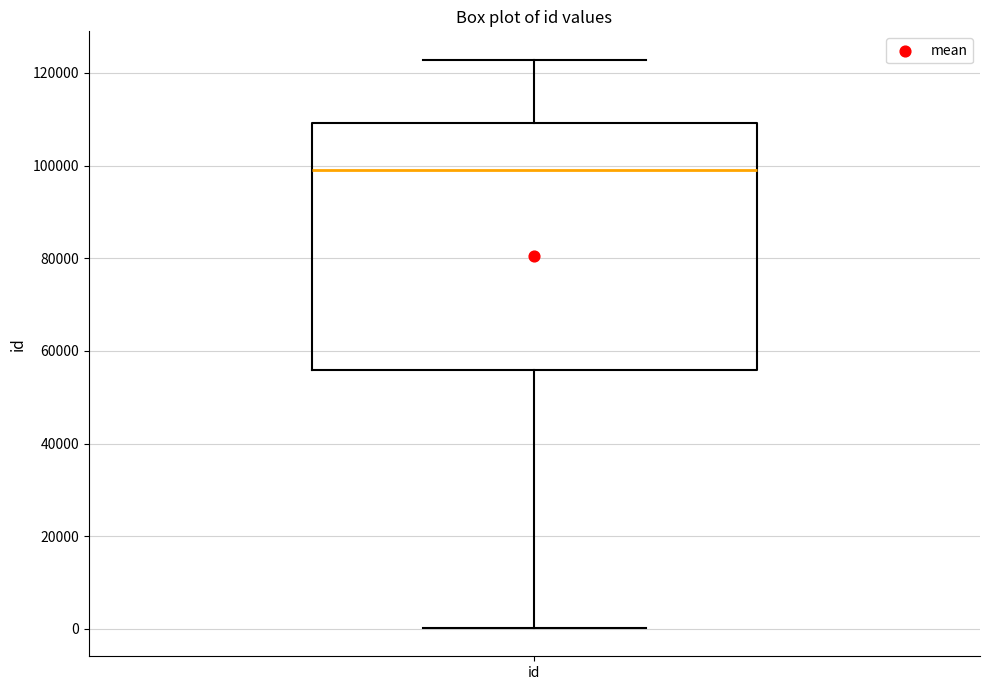

Where does the median line of the box for id sit on the y-axis? The values are not printed on the chart, so give them approximately, as read against the axis.

98000